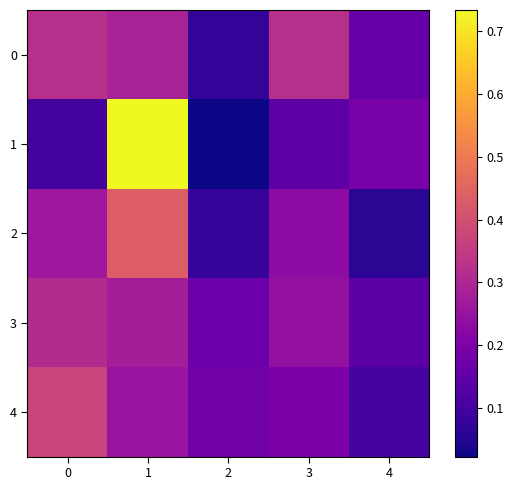

Rank the series at 3 from highest to lowest value.

0, 3, 2, 4, 1